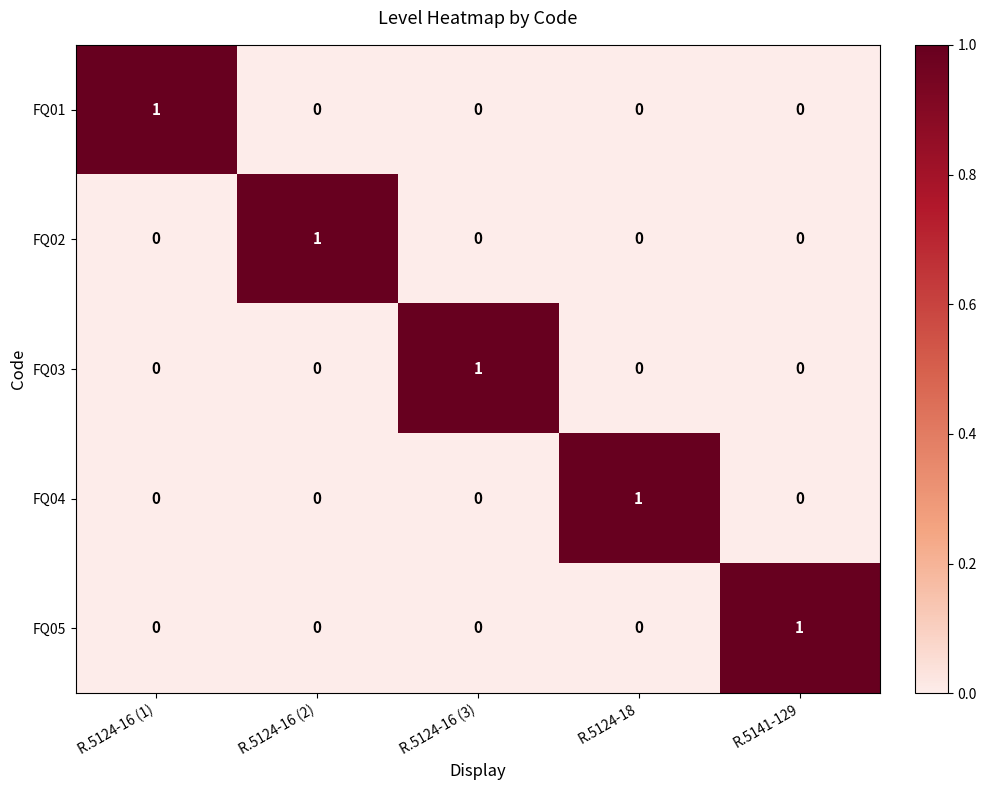

Is the value of FQ01 at R.5124-16 (3) greater than the value of FQ02 at R.5124-16 (2)?

No